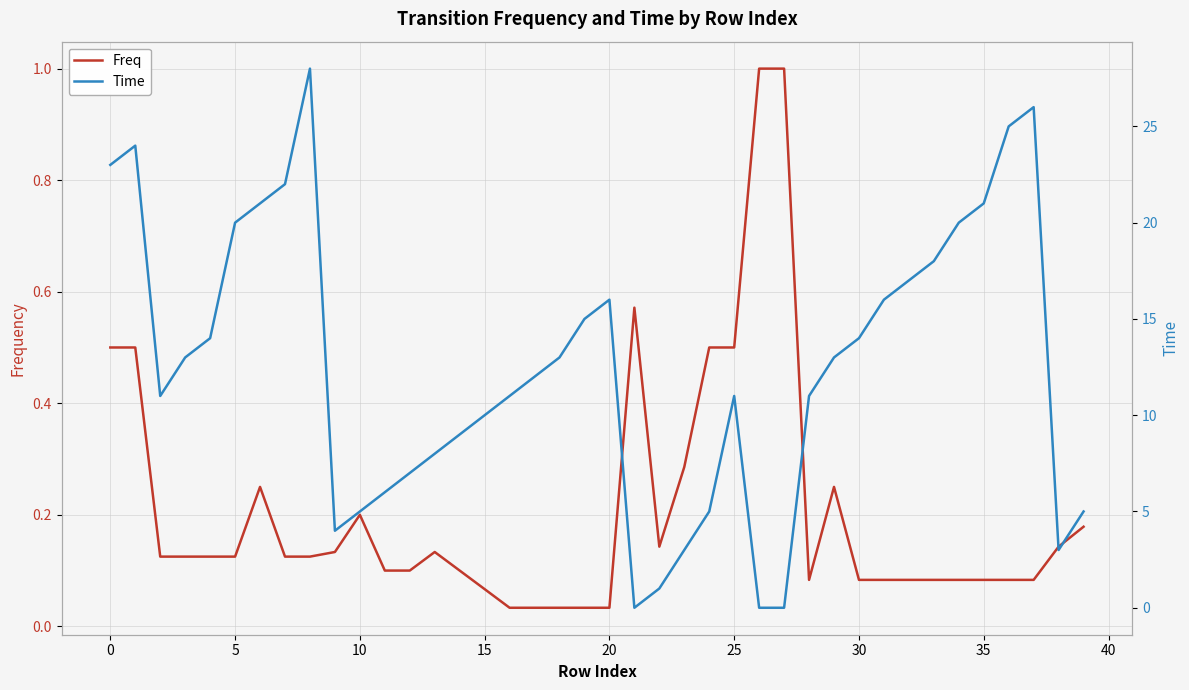

Reading left to right, list all the values displayed in this chart.

Freq: 0.5	0.5	0.1	0.1	0.1	0.1	0.2	0.1	0.1	0.1	0.2	0.1	0.1	0.1	0.1	0.1	0.0	0.0	0.0	0.0	0.0	0.6	0.1	0.3	0.5	0.5	1.0	1.0	0.1	0.2	0.1	0.1	0.1	0.1	0.1	0.1	0.1	0.1	0.1	0.2
Time: 23.0	24.0	11.0	13.0	14.0	20.0	21.0	22.0	28.0	4.0	5.0	6.0	7.0	8.0	9.0	10.0	11.0	12.0	13.0	15.0	16.0	0.0	1.0	3.0	5.0	11.0	0.0	0.0	11.0	13.0	14.0	16.0	17.0	18.0	20.0	21.0	25.0	26.0	3.0	5.0